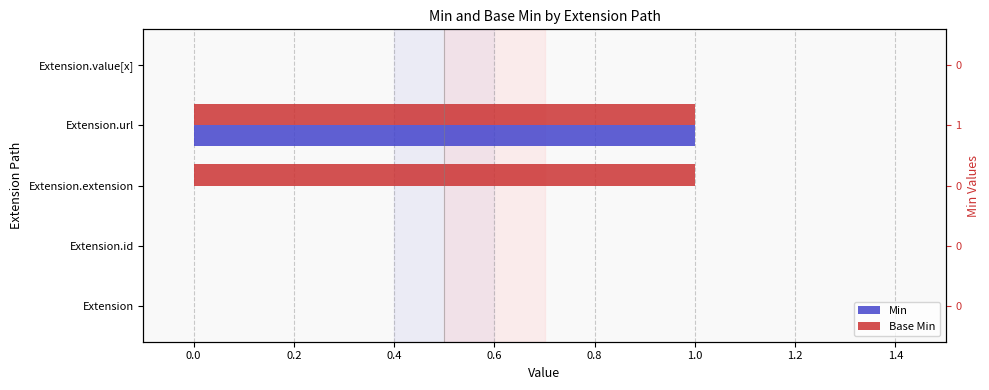

Which series has the largest range (max minus min)?

Min